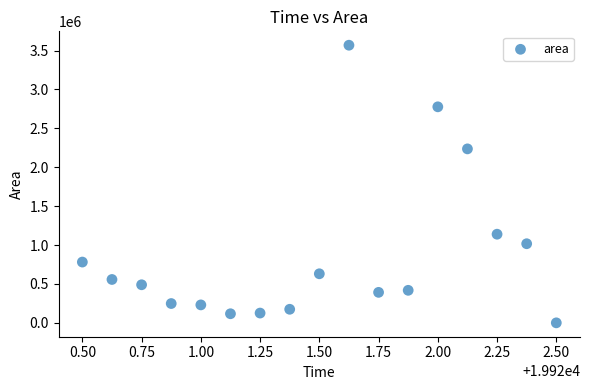

What Y value in the scatter plot is closest to 1784375?

2236250